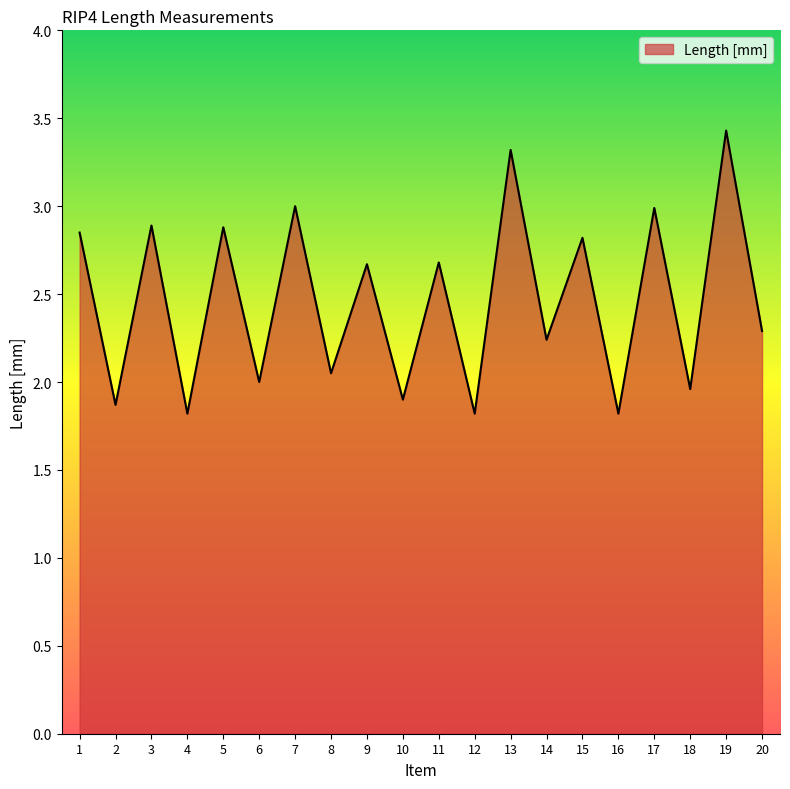

Between 12 and 10, which is larger?

10